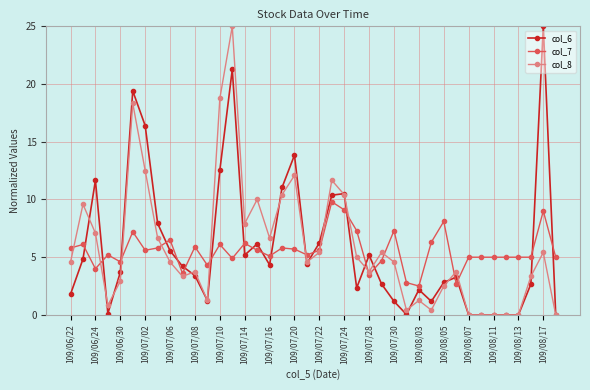

What is the lowest value of the col_7 series?

2.5